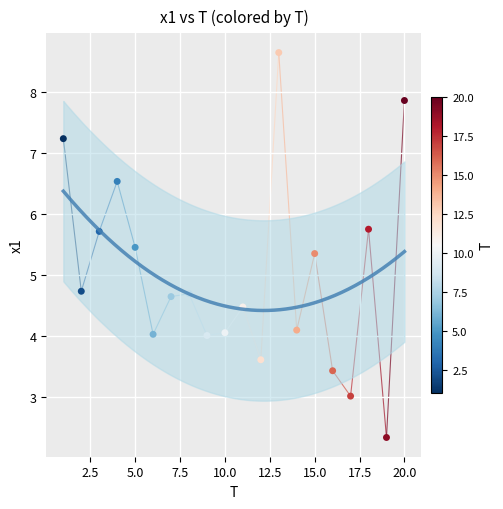

What is the range of X values (max minus min)?

19.0